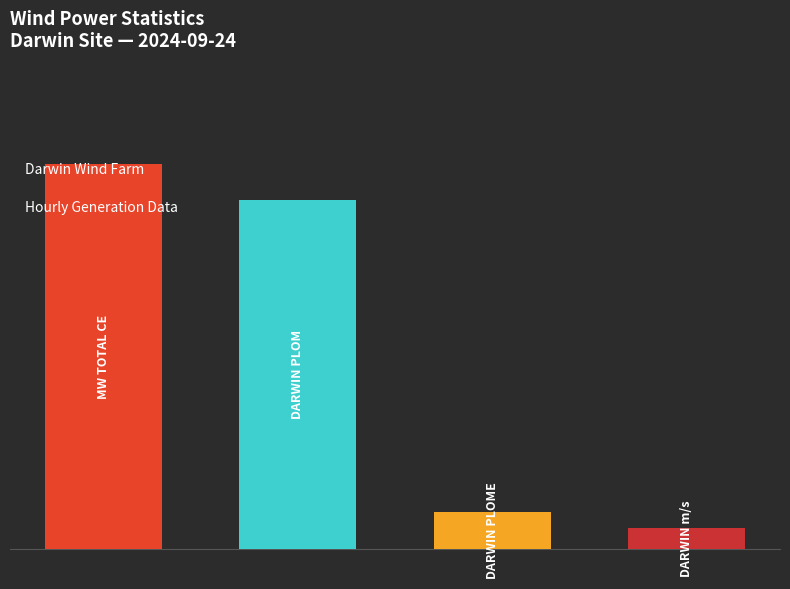

At 05:00, list the series in order from largest to smallest.

MW TOTAL CE, Darwin PLOM MW, Darwin PLOME MW, Darwin m/s